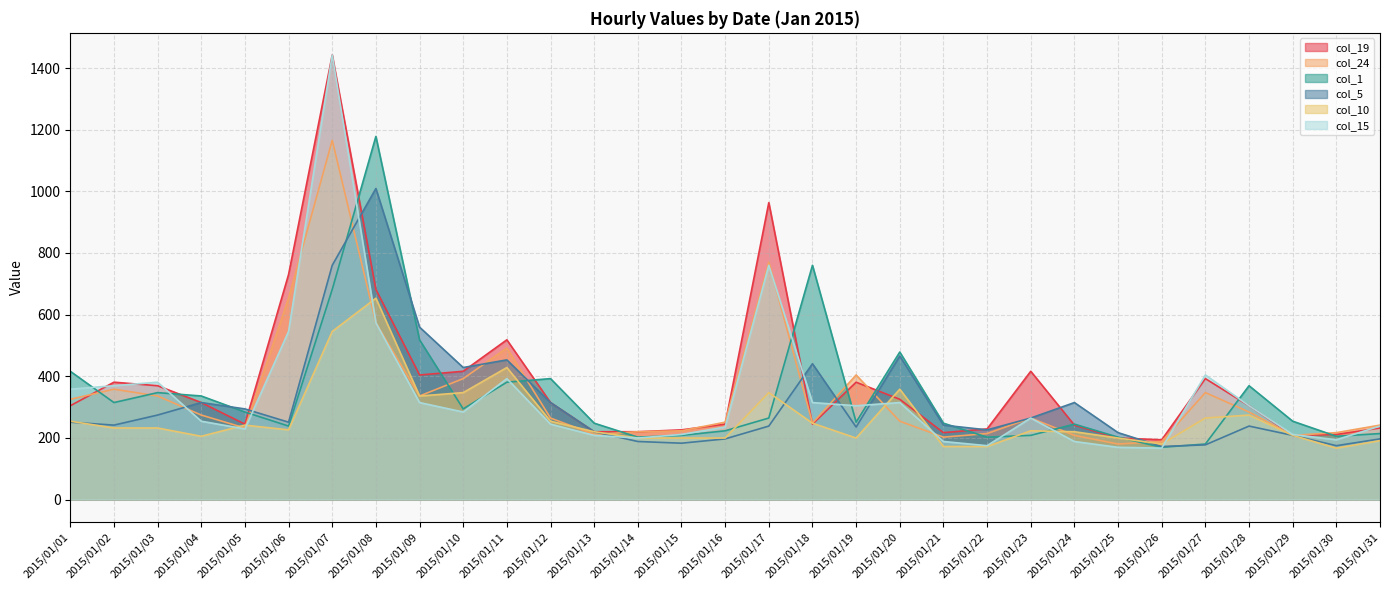

How many times do col_5 and col_24 cross each other?

10